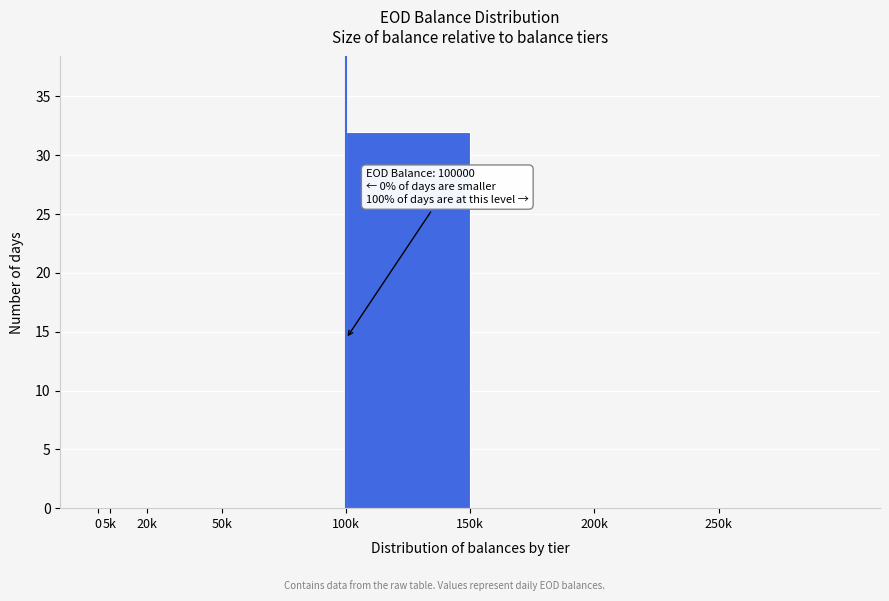

Reading left to right, list all the values displayed in this chart.

0=0	5k=0	20k=0	50k=0	100k=32	150k=0	200k=0	250k=0